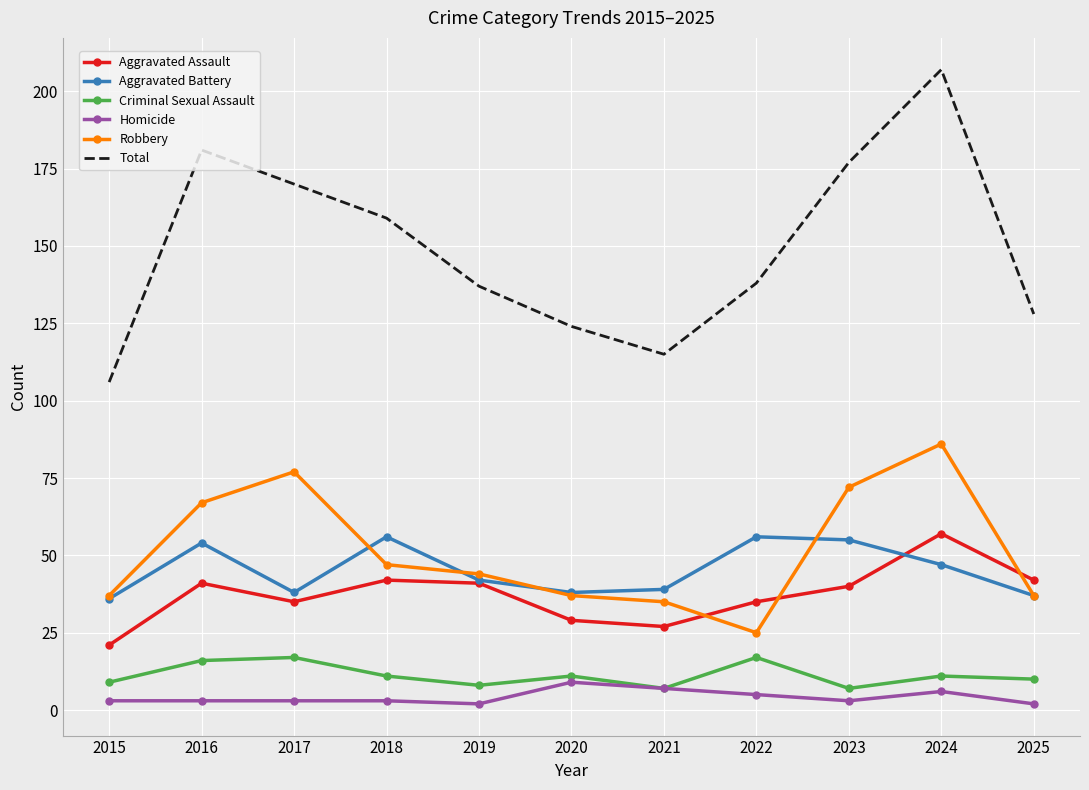

True or false: Homicide and Robbery intersect in this chart.

False